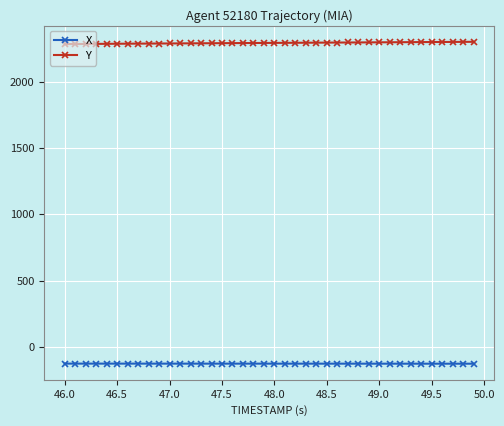

Rank the series by their average value, from lowest to highest.

X, Y